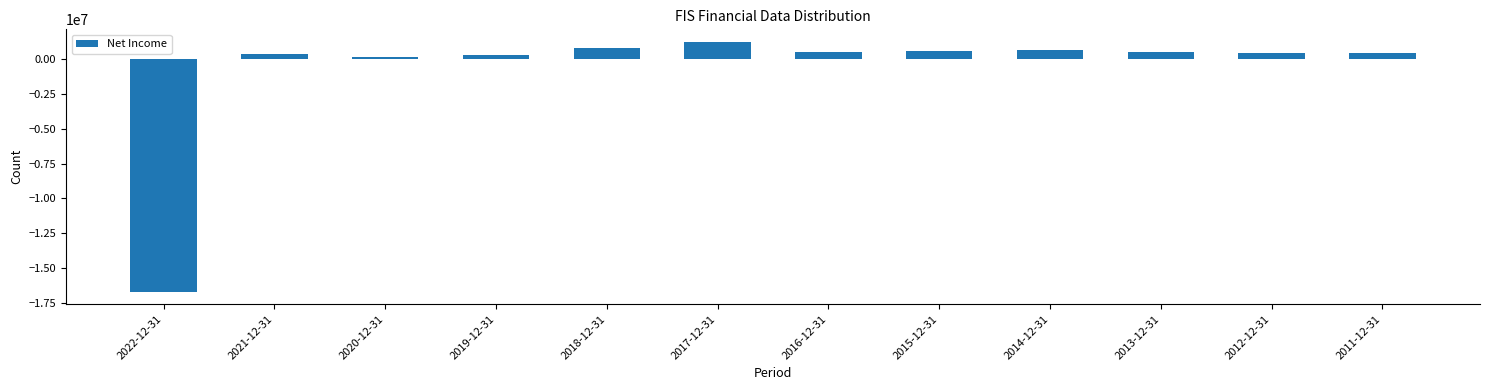

What is the minimum value shown in the chart?

-16720000